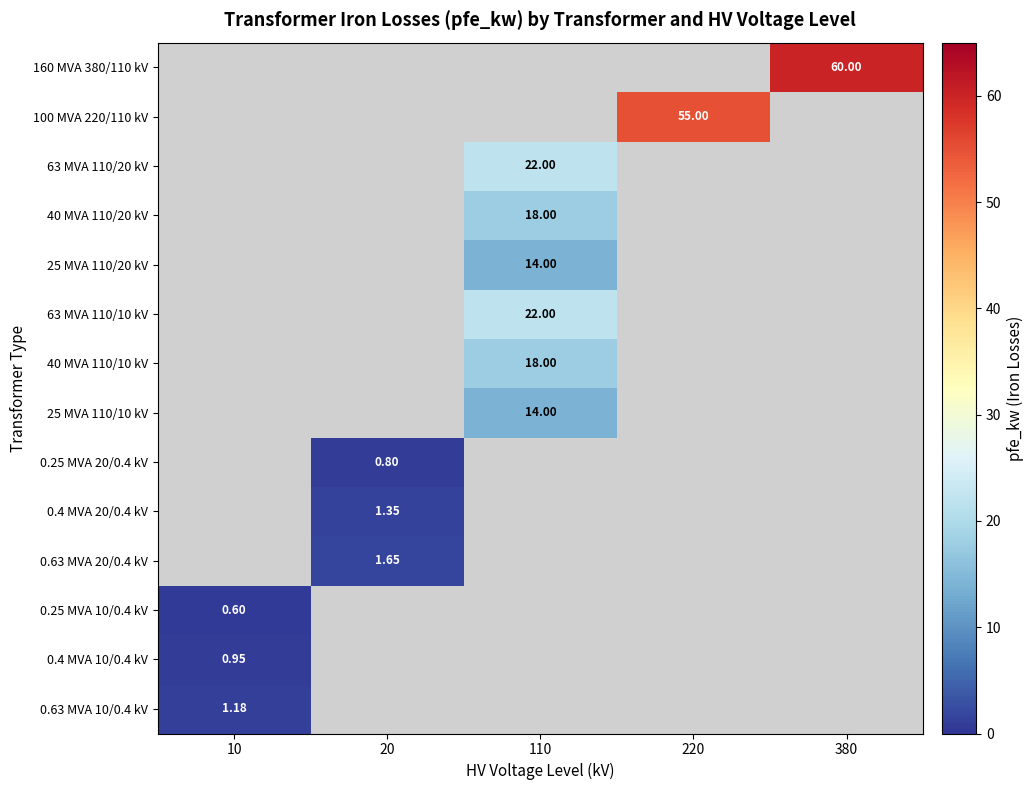

How many values in 25 MVA 110/20 kV are above zero?

1